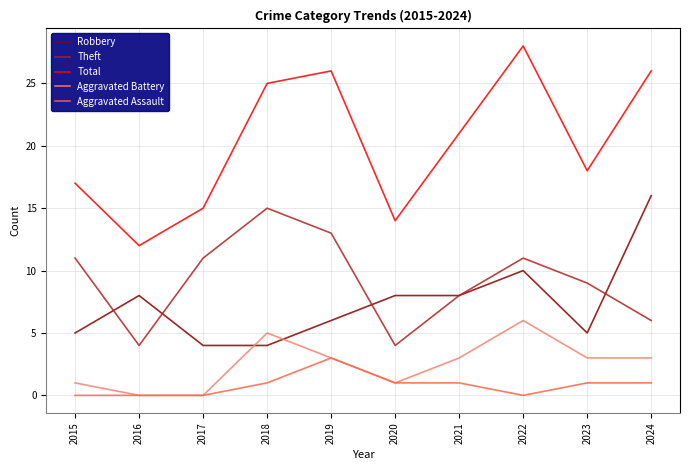

Rank the series at 2024 from highest to lowest value.

Total, Robbery, Theft, Aggravated Battery, Aggravated Assault